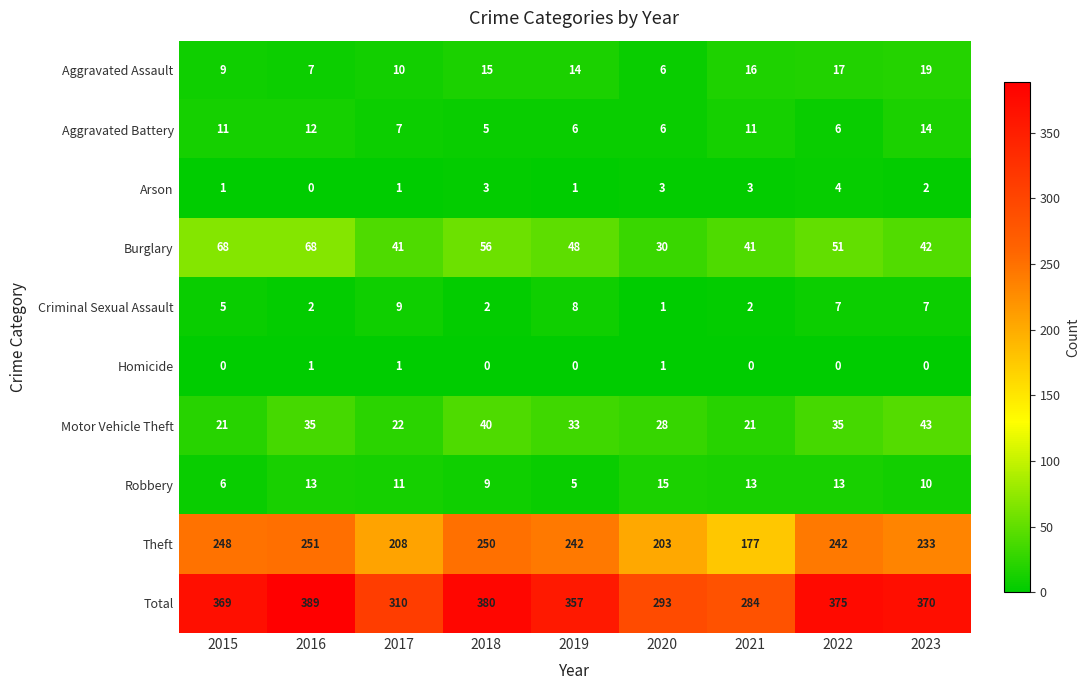

List the series in order of their peak value, highest first.

Total, Theft, Burglary, Motor Vehicle Theft, Aggravated Assault, Robbery, Aggravated Battery, Criminal Sexual Assault, Arson, Homicide